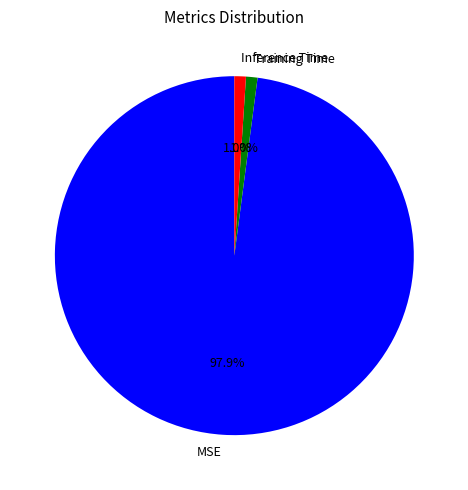

Does any single category account for the majority?

Yes